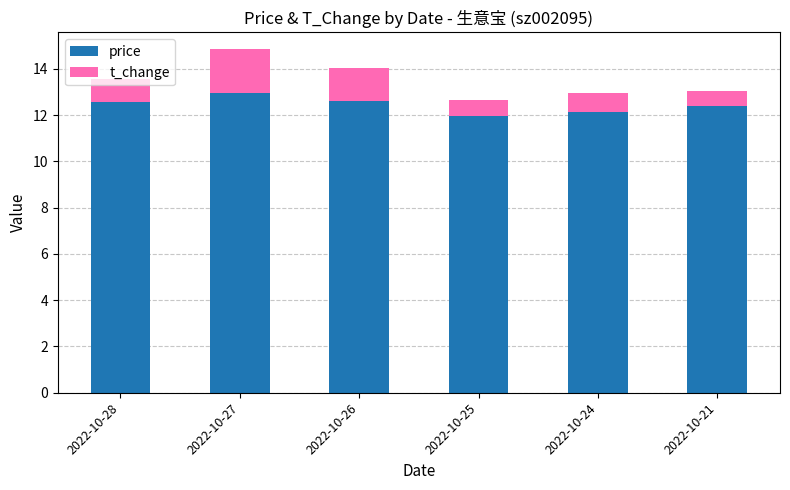

What is the sum of the price values at 2022-10-28 and 2022-10-21?

25.0